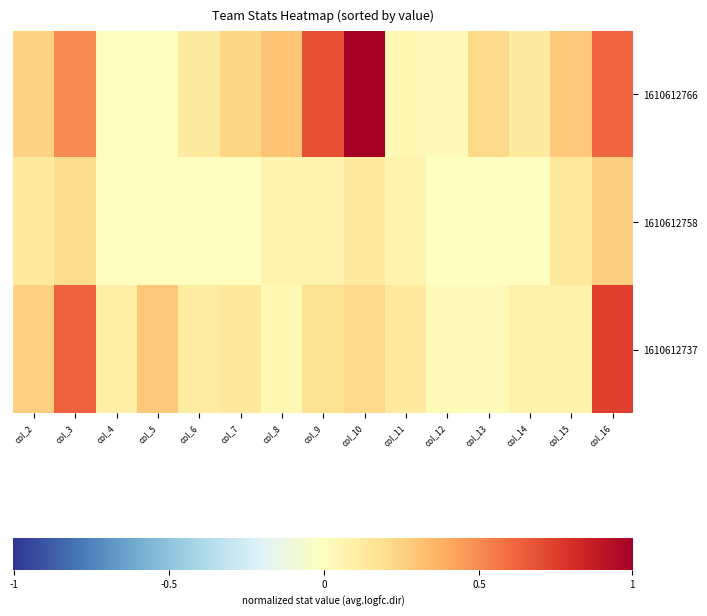

Which series has the largest total across all categories?

1610612766